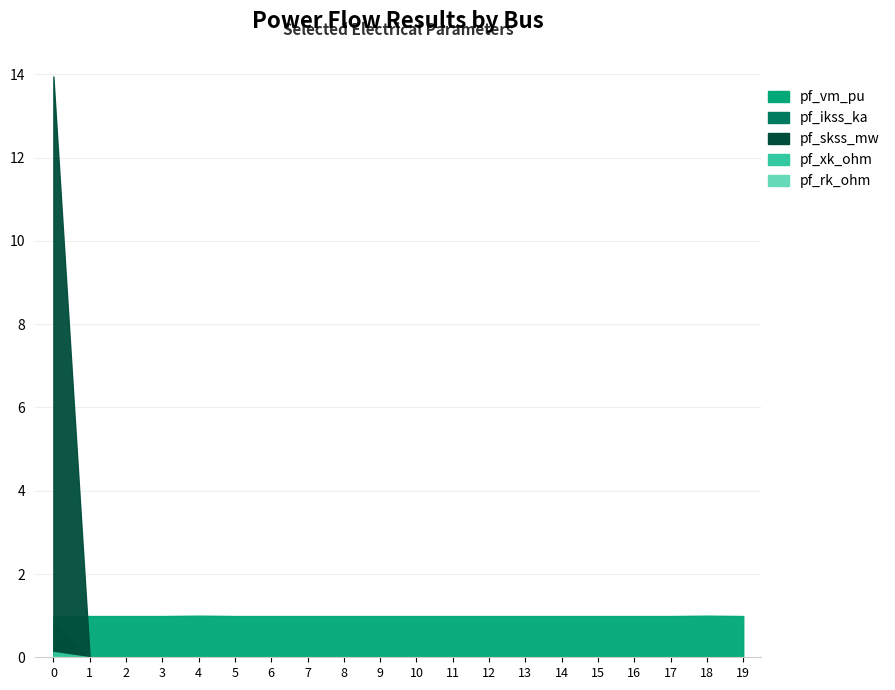

True or false: pf_xk_ohm has a value of 0.0 at 18.

True